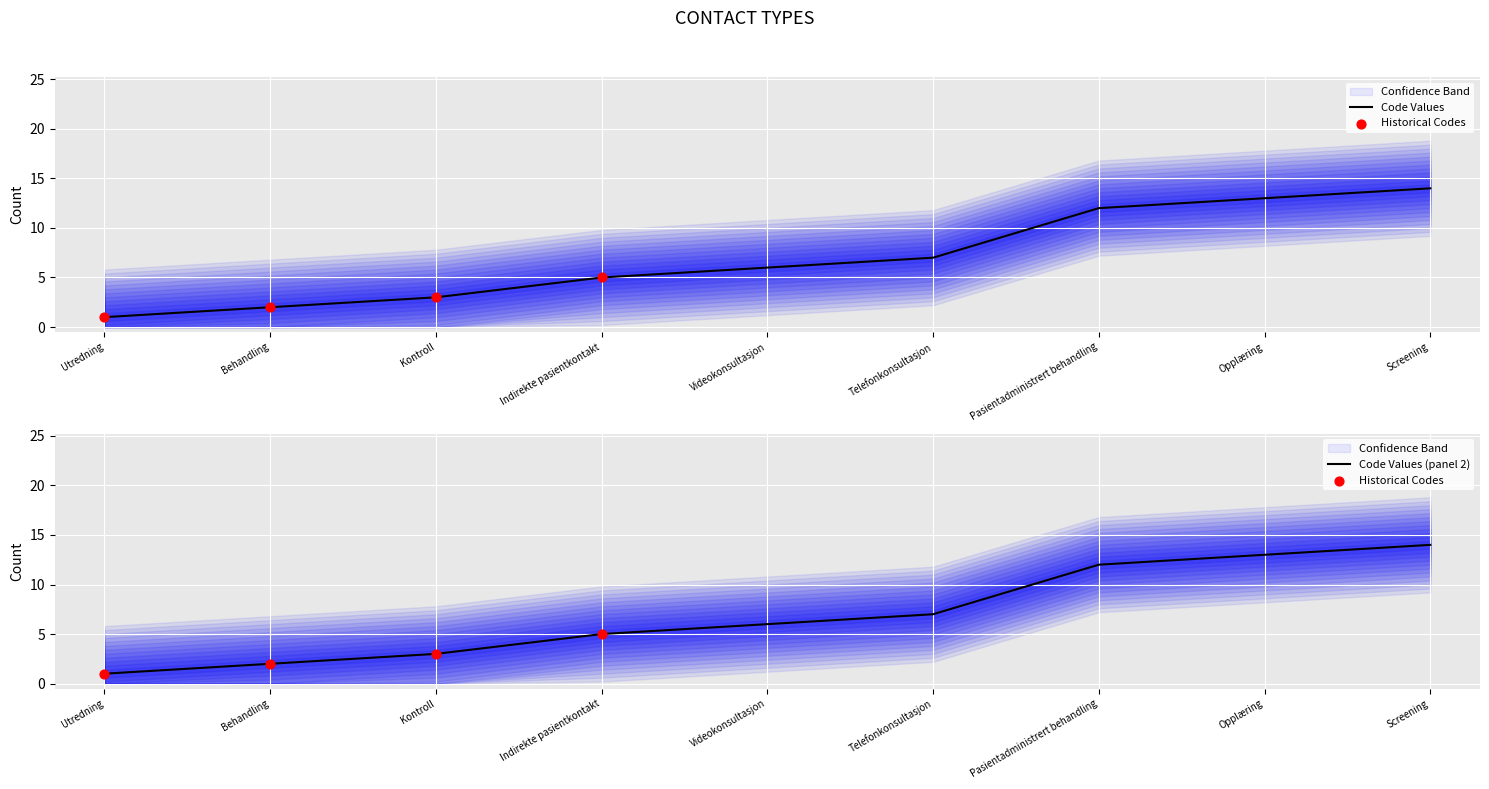

Between Behandling and Screening, which is larger?

Screening